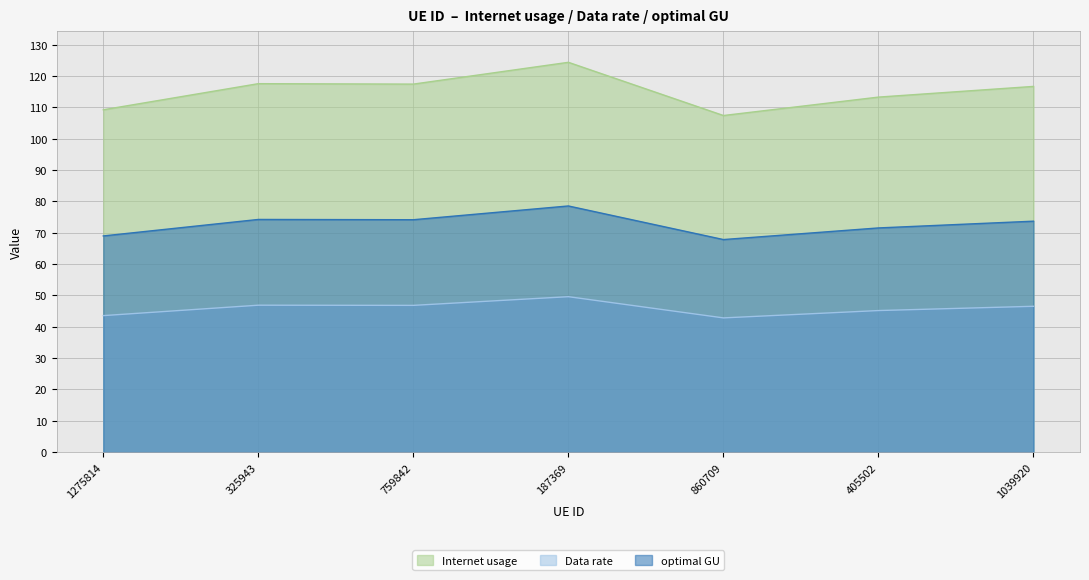

True or false: optimal GU has a value of 62.8 at 1275814.

False